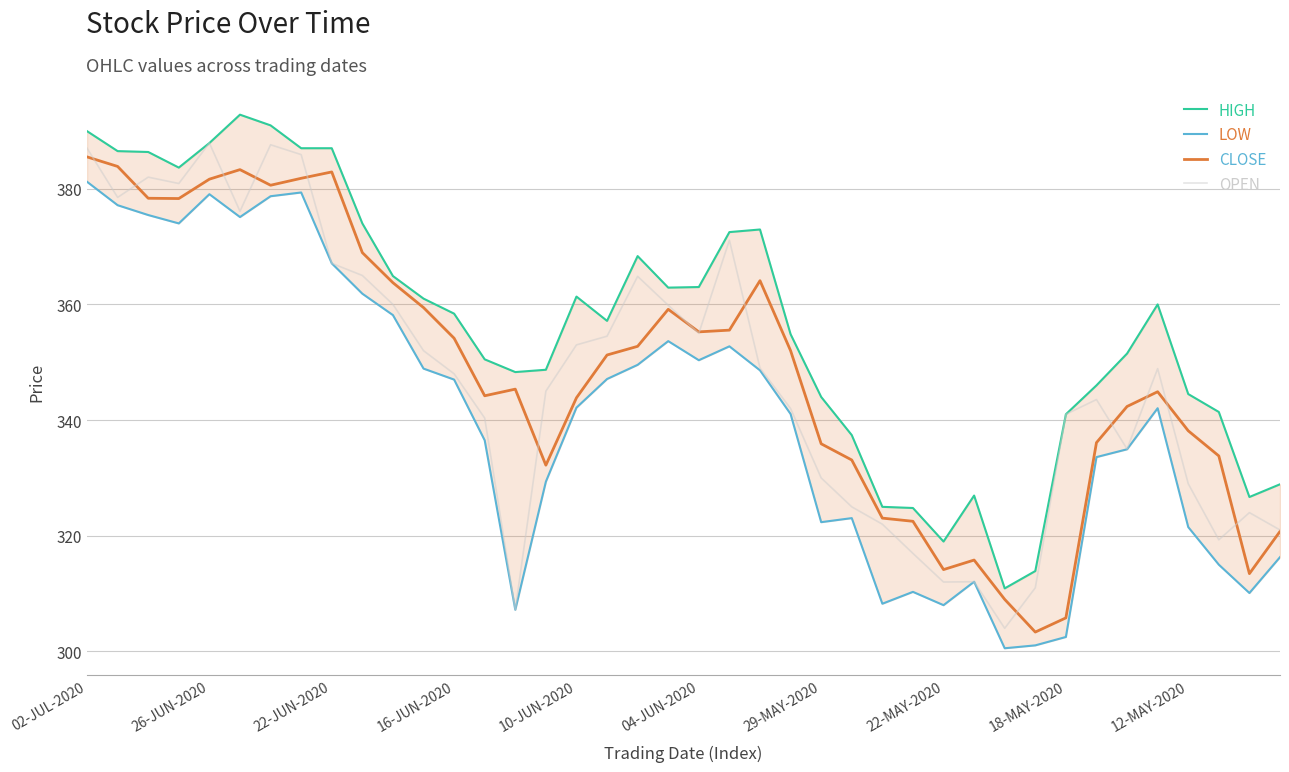

True or false: OPEN and LOW cross at least once.

False